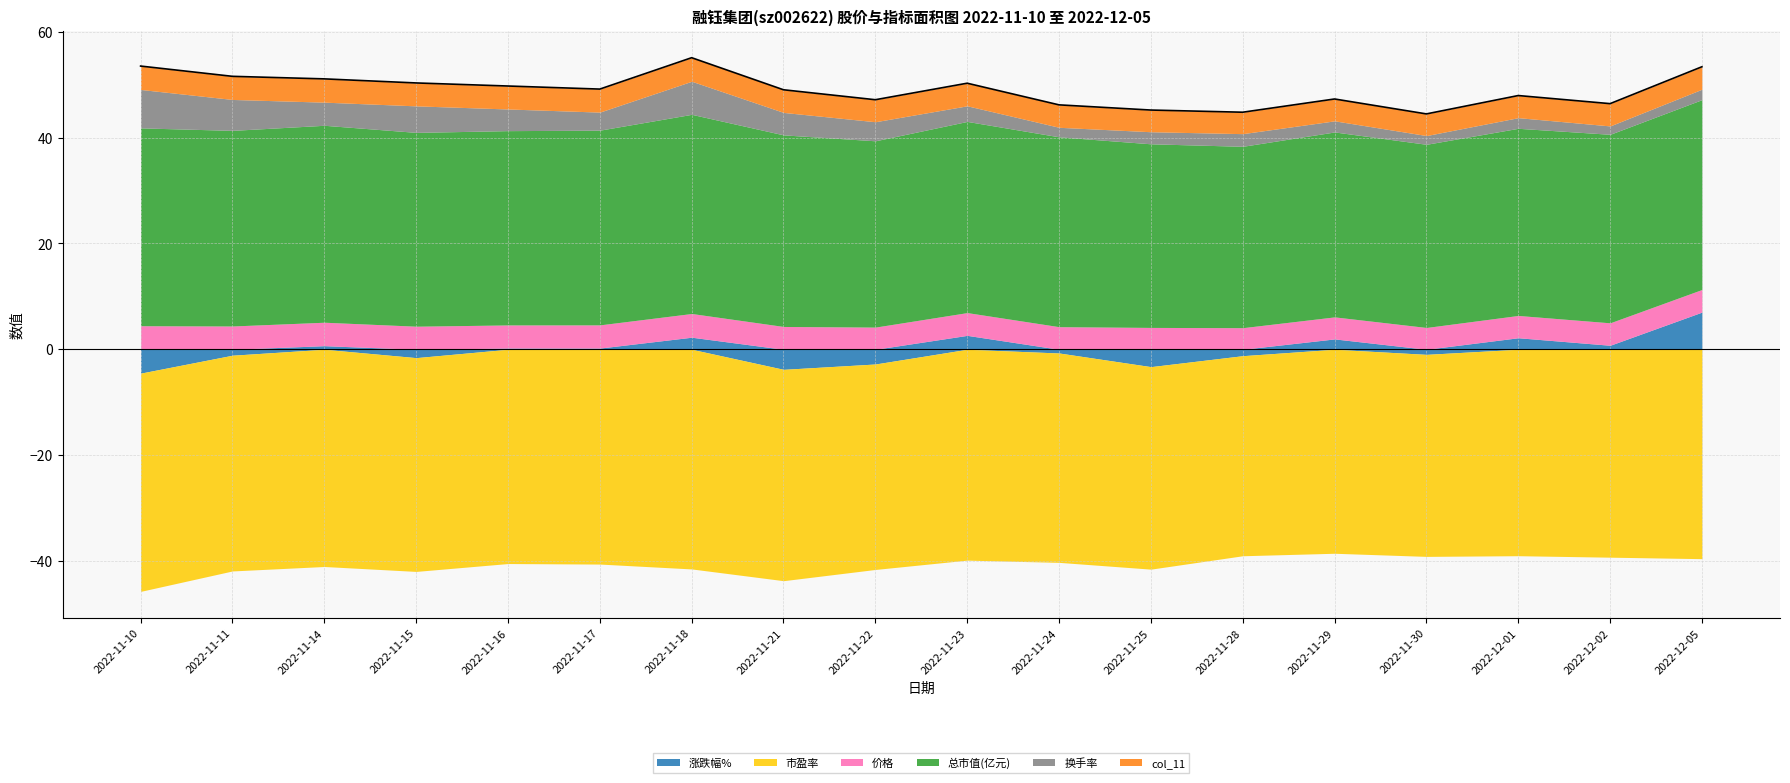

What is the maximum value for 涨跌幅%?

7.0